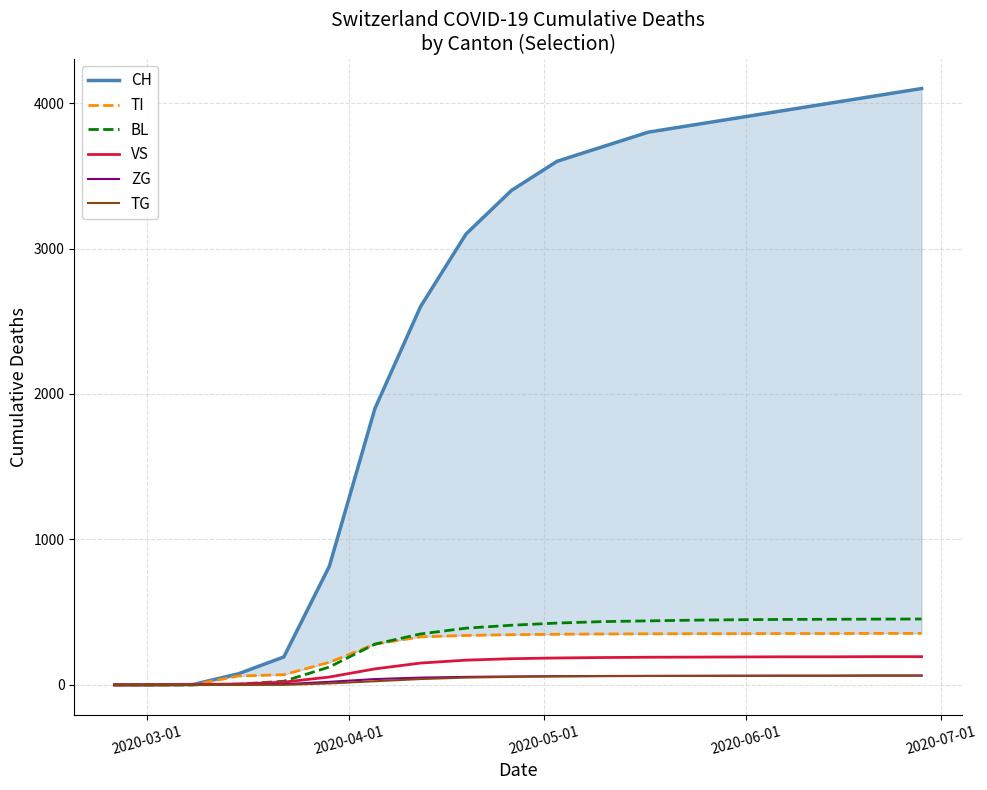

List the series in order of their peak value, lowest first.

ZG, TG, VS, TI, BL, CH